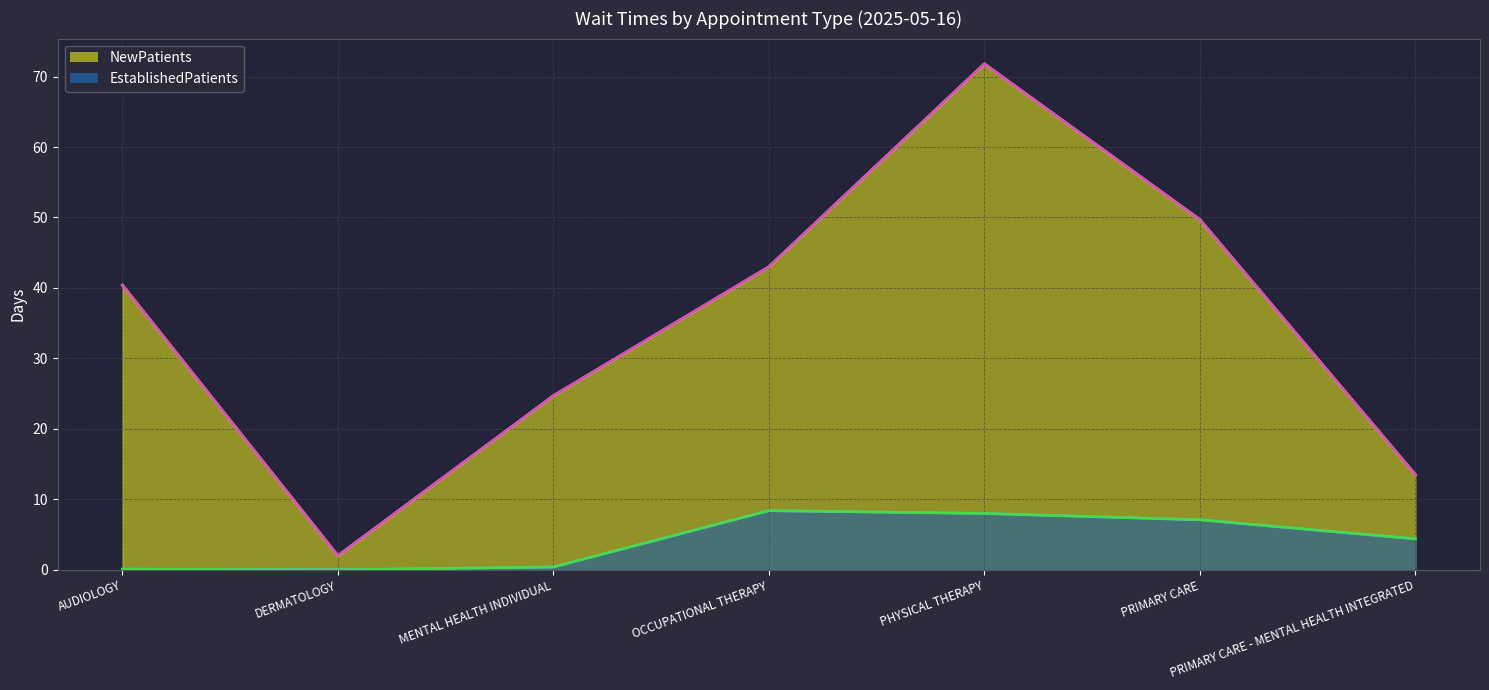

Rank the series by their maximum value, from lowest to highest.

EstablishedPatients, NewPatients